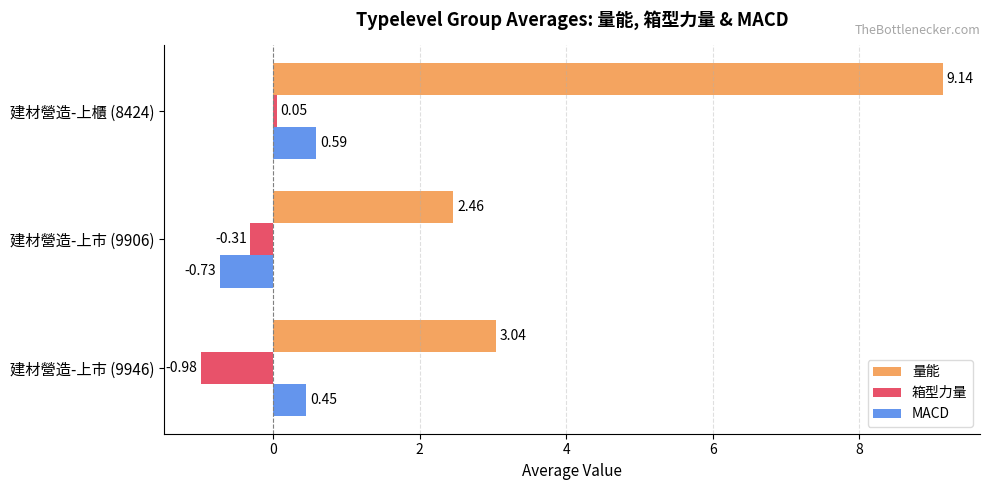

What is the difference between the second highest and minimum values in the 箱型力量 series?

0.7